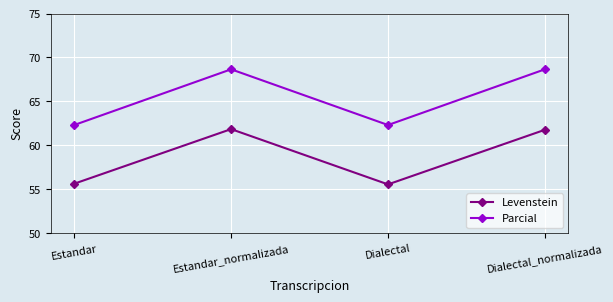

Between Estandar_normalizada and Dialectal, which series saw the biggest shift?

Parcial